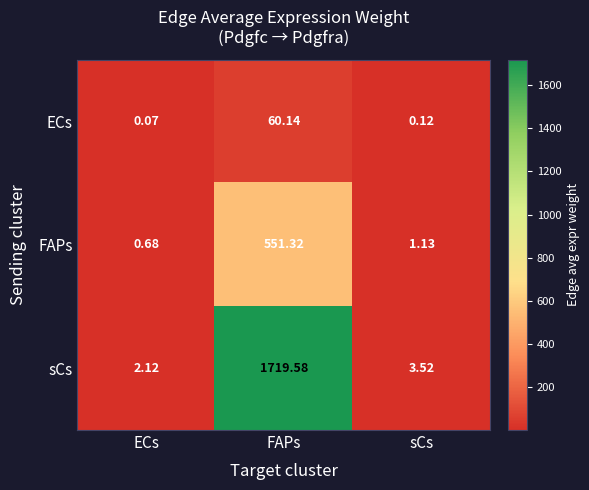

Which series has the largest range (max minus min)?

sCs